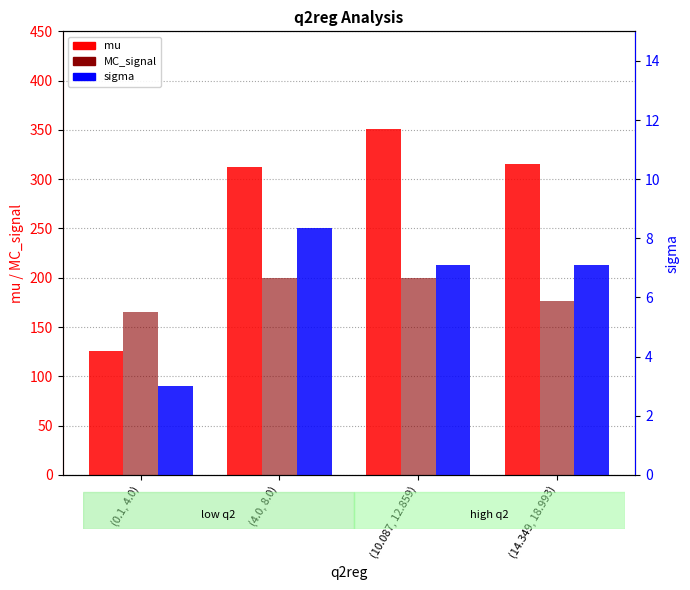

Does the chart contain stacked bars?

No